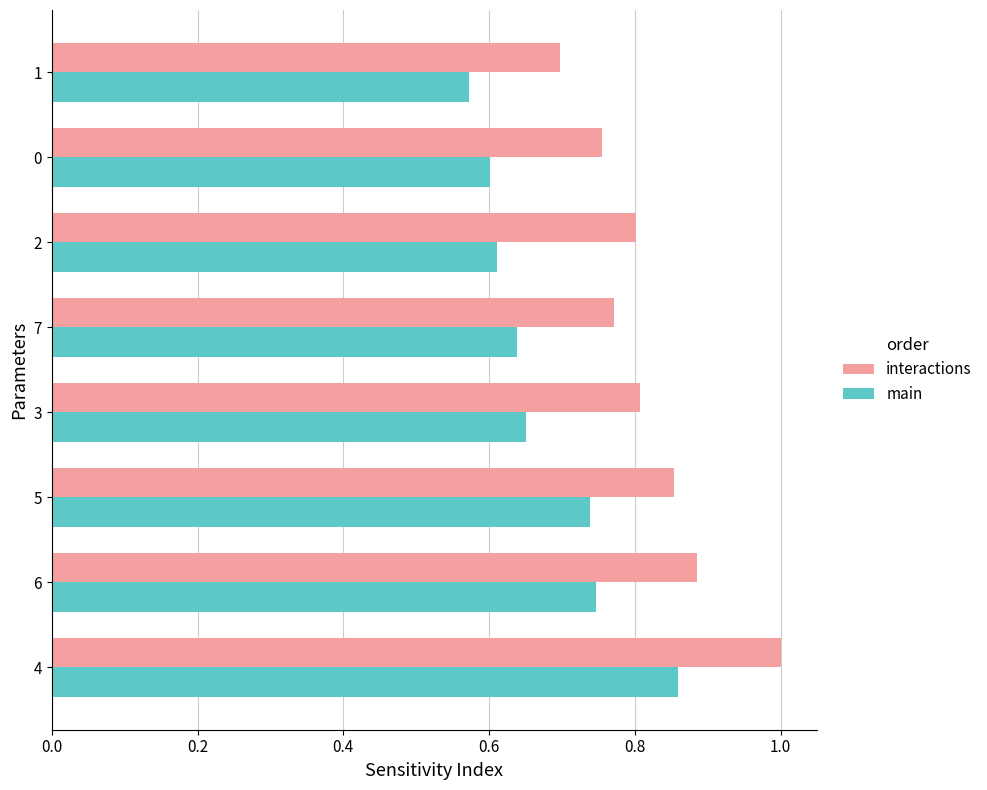

True or false: main has a value of 1.0 at 2.

False